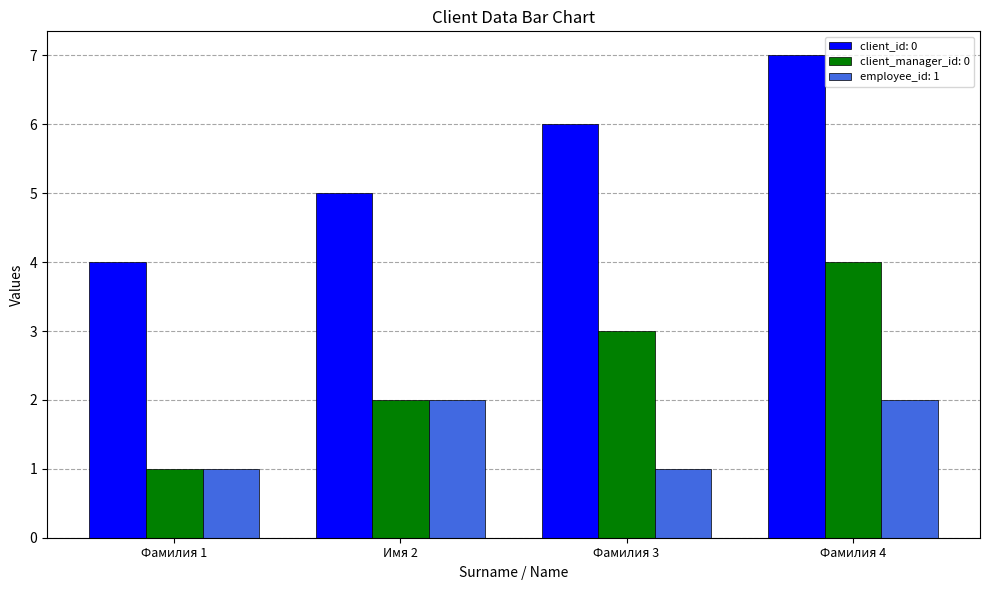

How many categories are shown in the chart?

4